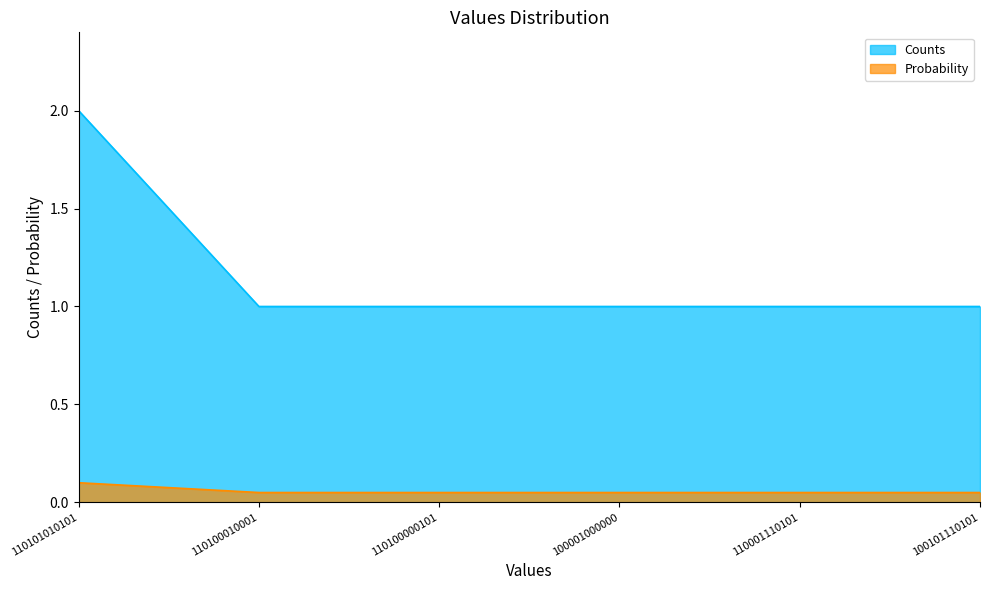

List the series in order of their peak value, highest first.

Counts, Probability